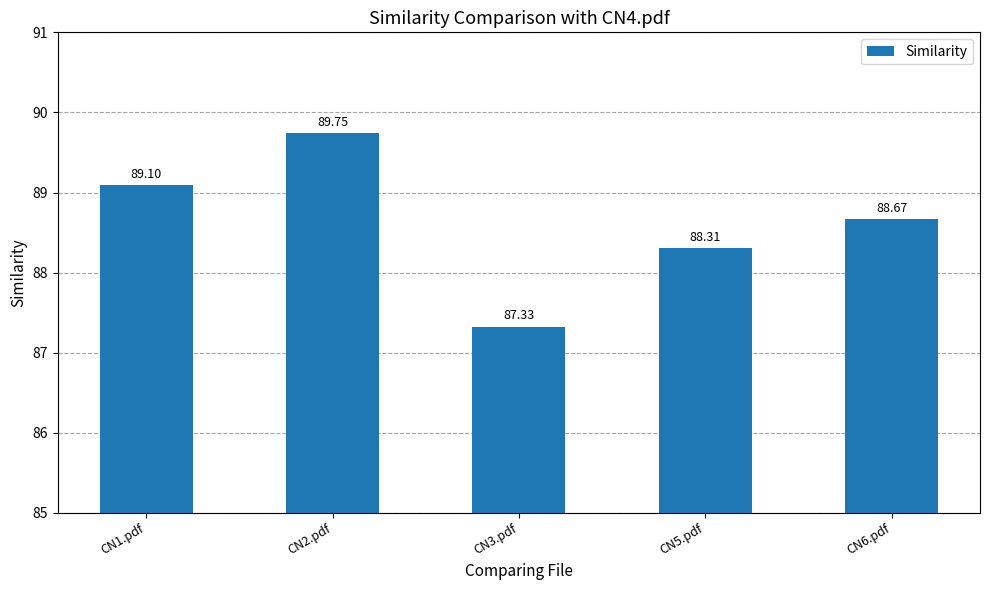

What is the ratio of the value at CN3.pdf to the value at CN2.pdf?

1.0